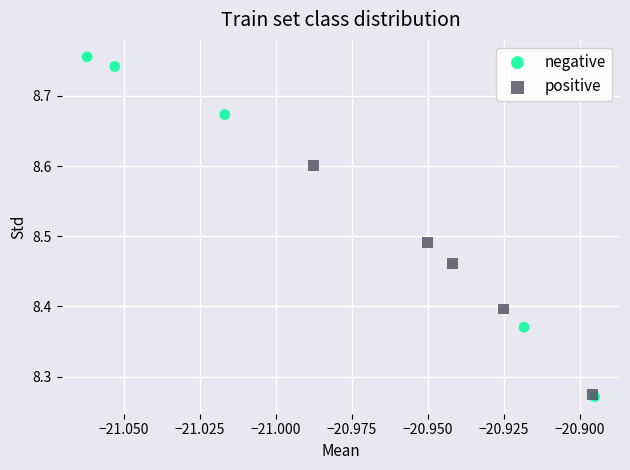

Which series has the widest spread of Y values?

negative